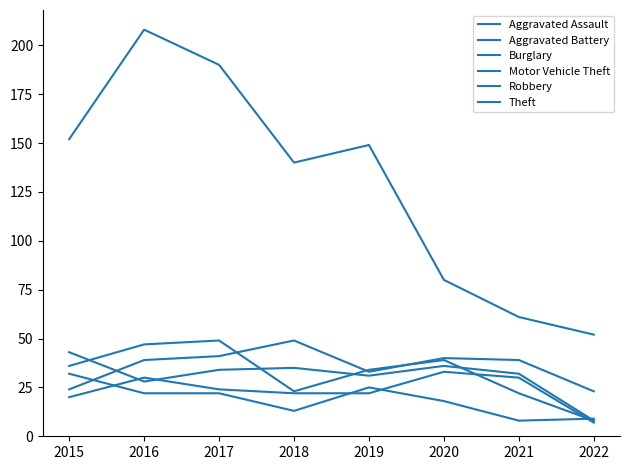

After their last crossing, which series has the higher values: Burglary or Aggravated Battery?

Burglary